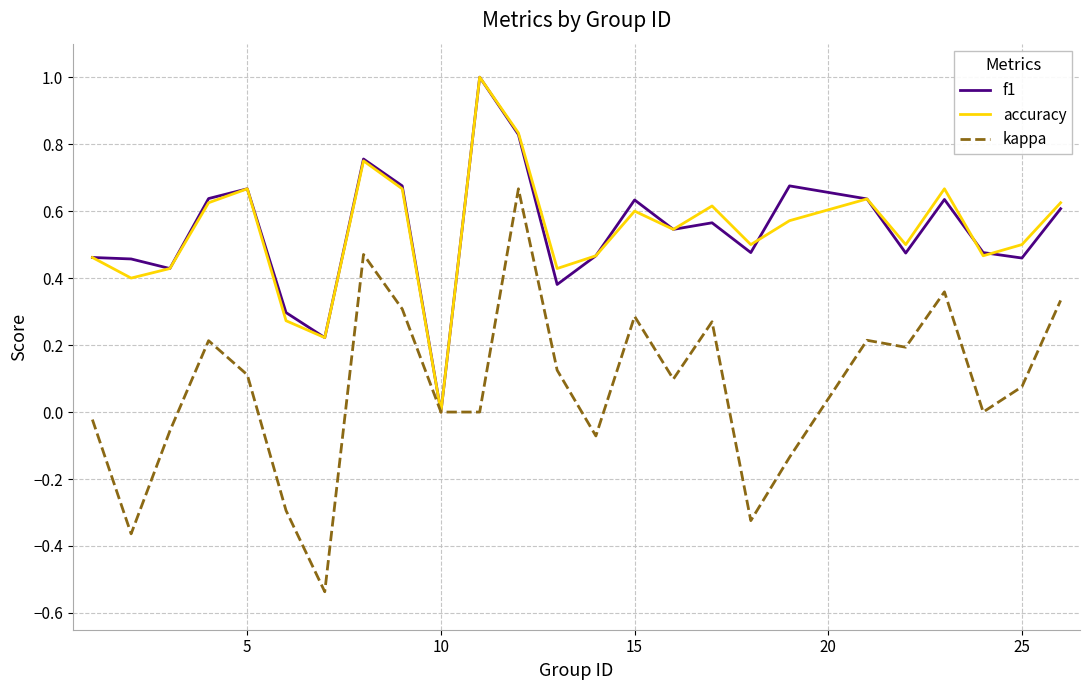

What is the highest value of the accuracy series?

1.0